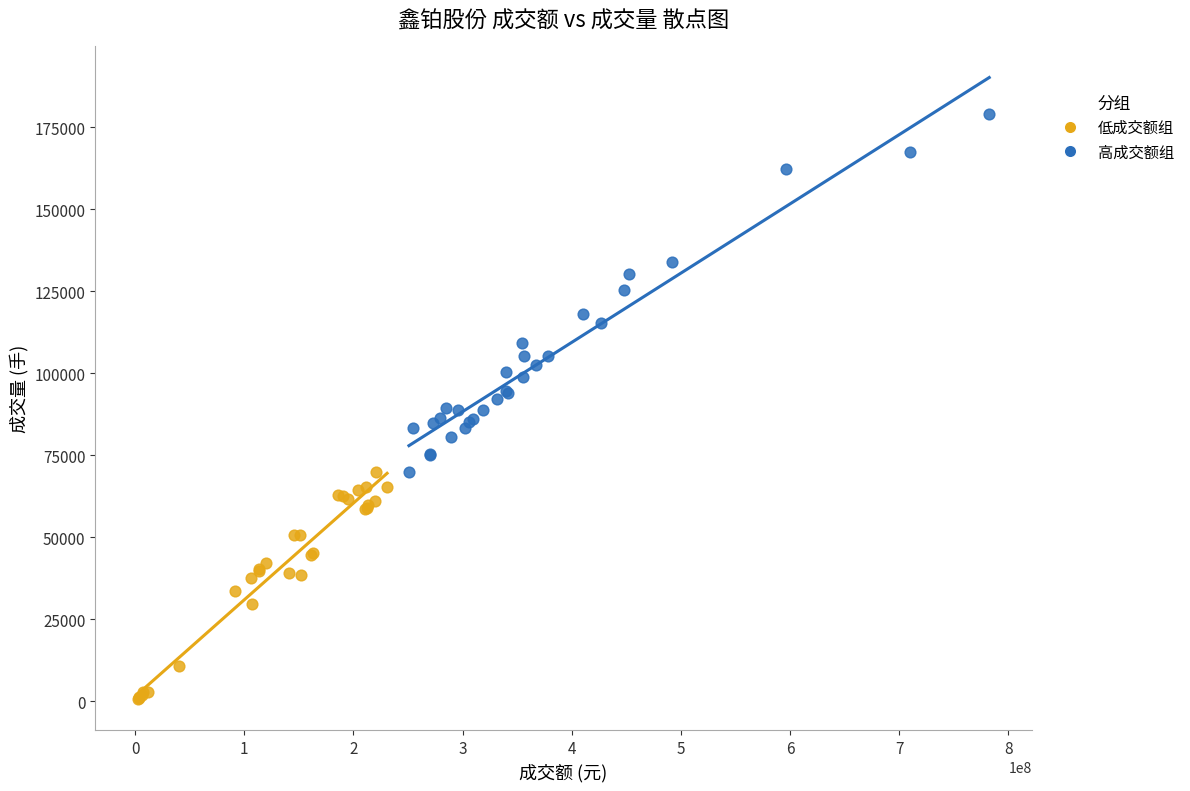

Which series reaches the minimum Y coordinate?

低成交额组